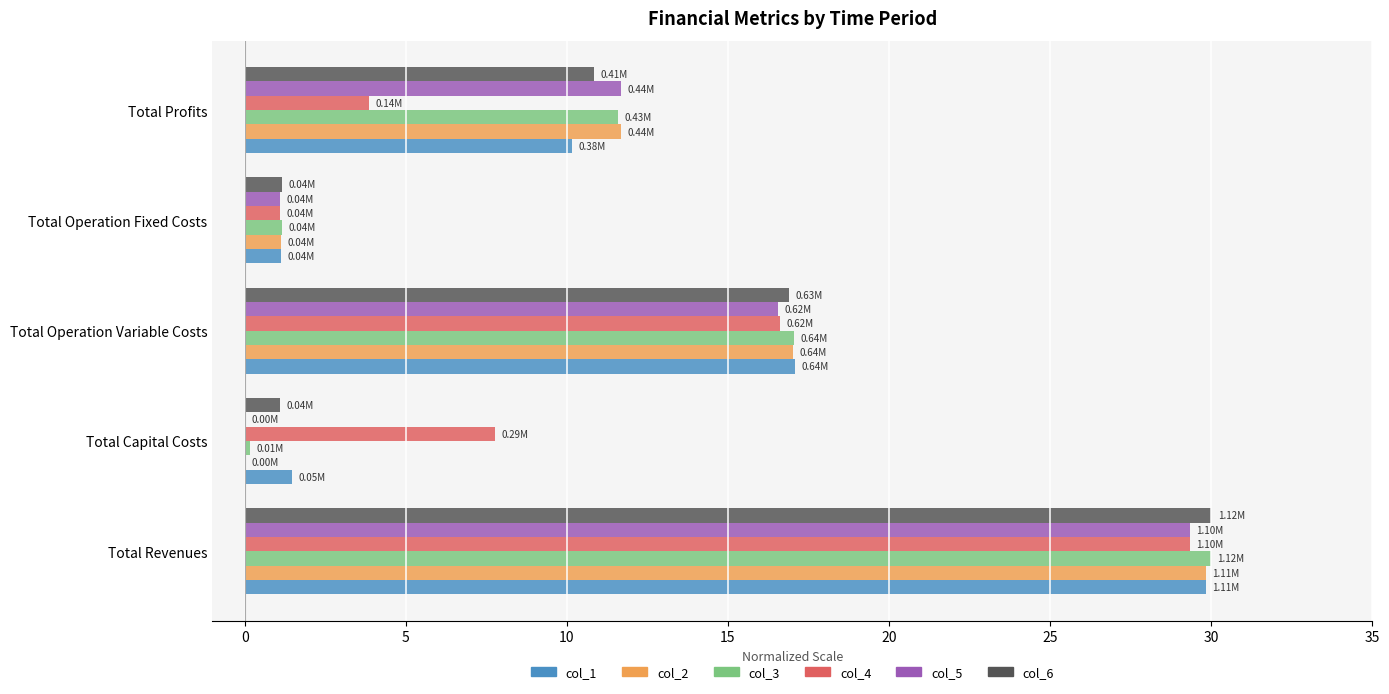

What is the sum of the col_6 values at Total Operation Variable Costs and Total Profits?

27.7